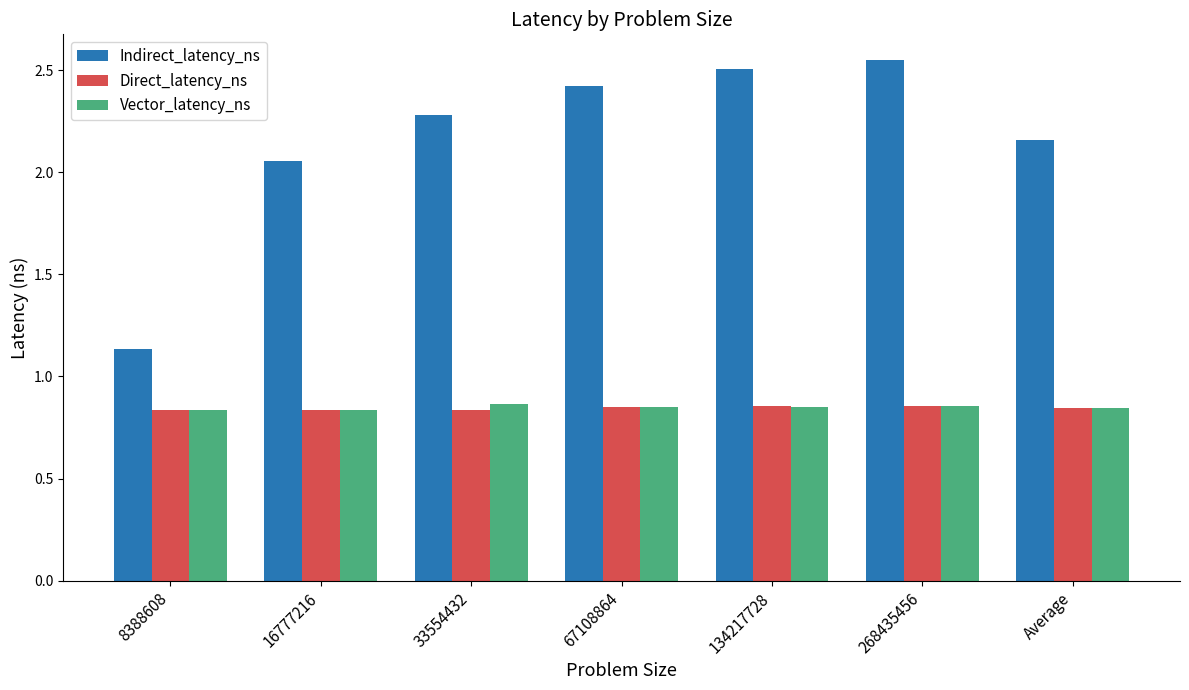

What is the sum of all Indirect_latency_ns values?

15.1